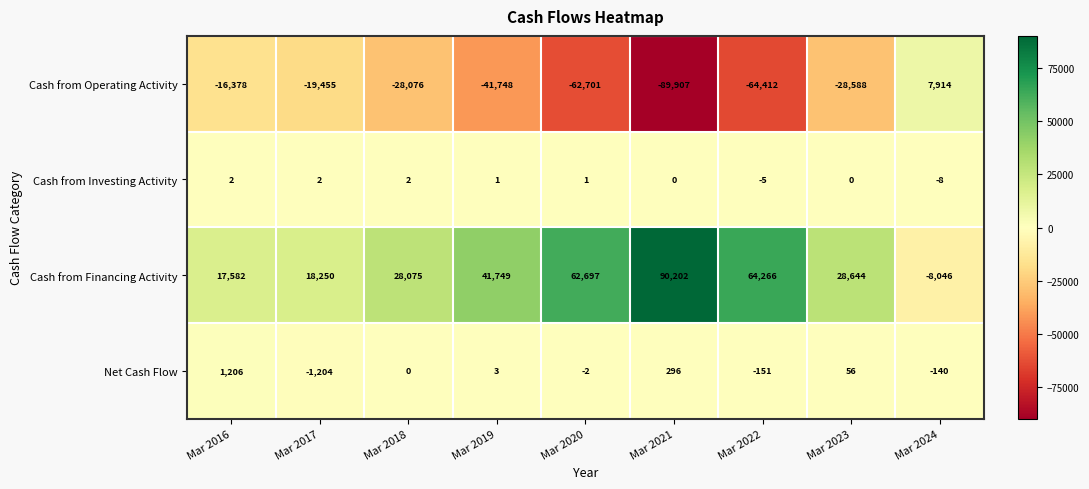

Which category has the lowest value across all series?

Mar 2021